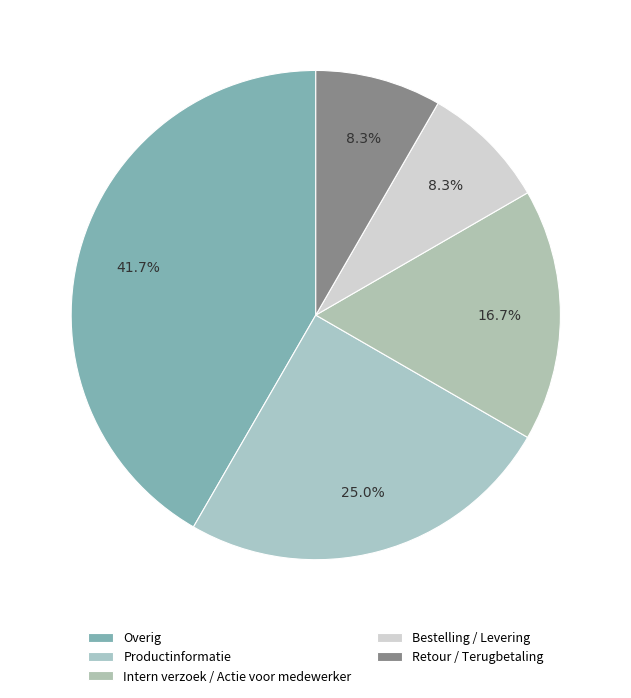

Is it true that Intern verzoek / Actie voor medewerker is 24% of the pie?

False